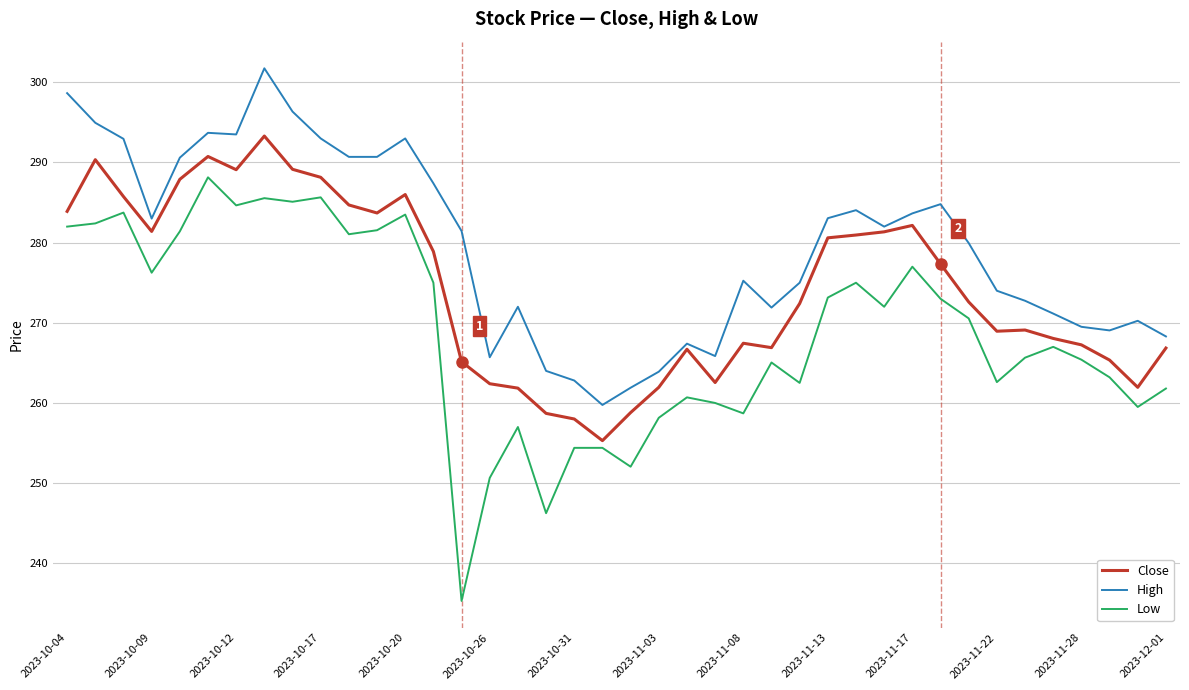

Which series has the largest range (max minus min)?

Low